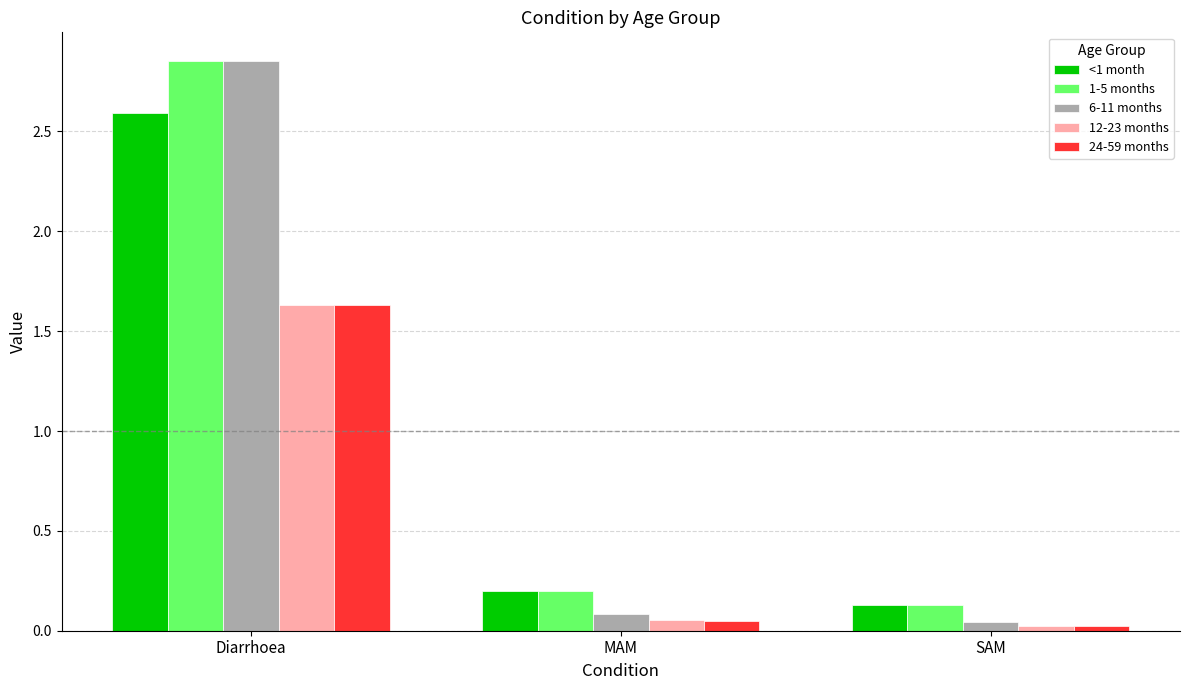

The 6-11 months series shows 1.3 at Diarrhoea. True or false?

False